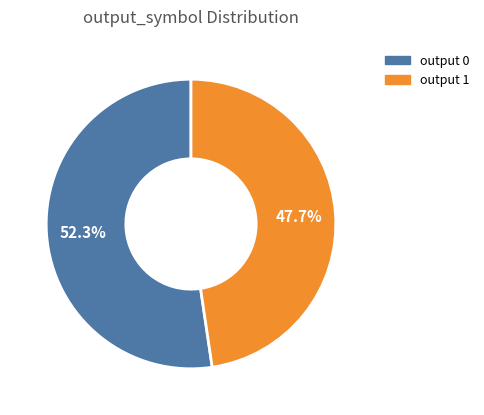

Is output 1 the majority of the pie?

No